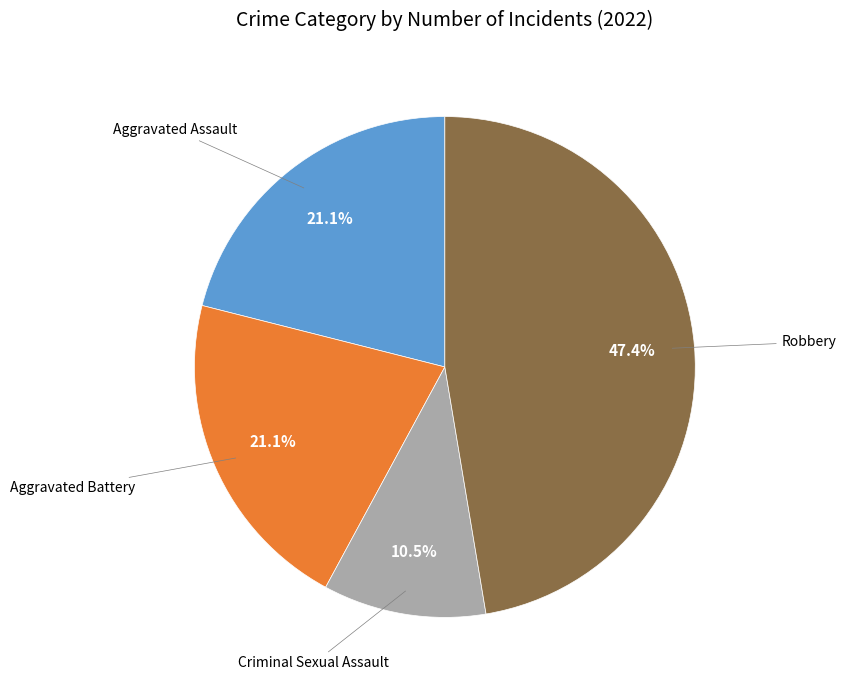

Does any single category account for the majority?

No